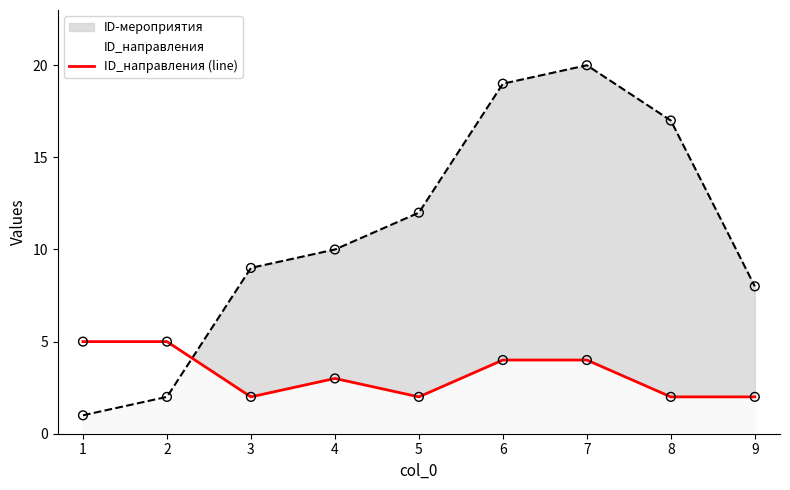

Which series has the widest spread of values?

ID-мероприятия